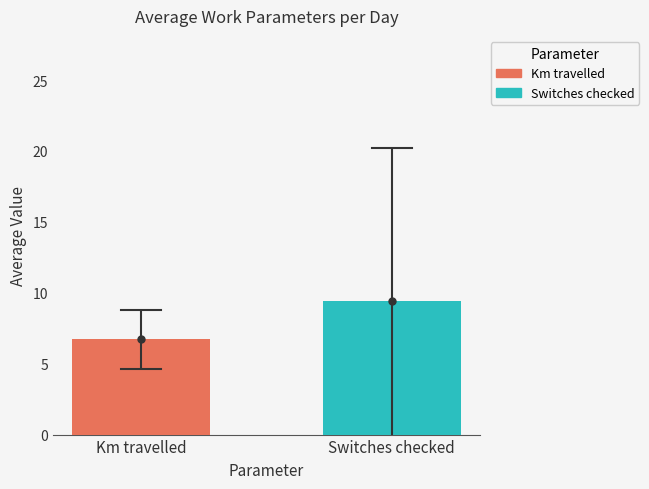

What is the minimum value shown in the chart?

6.7